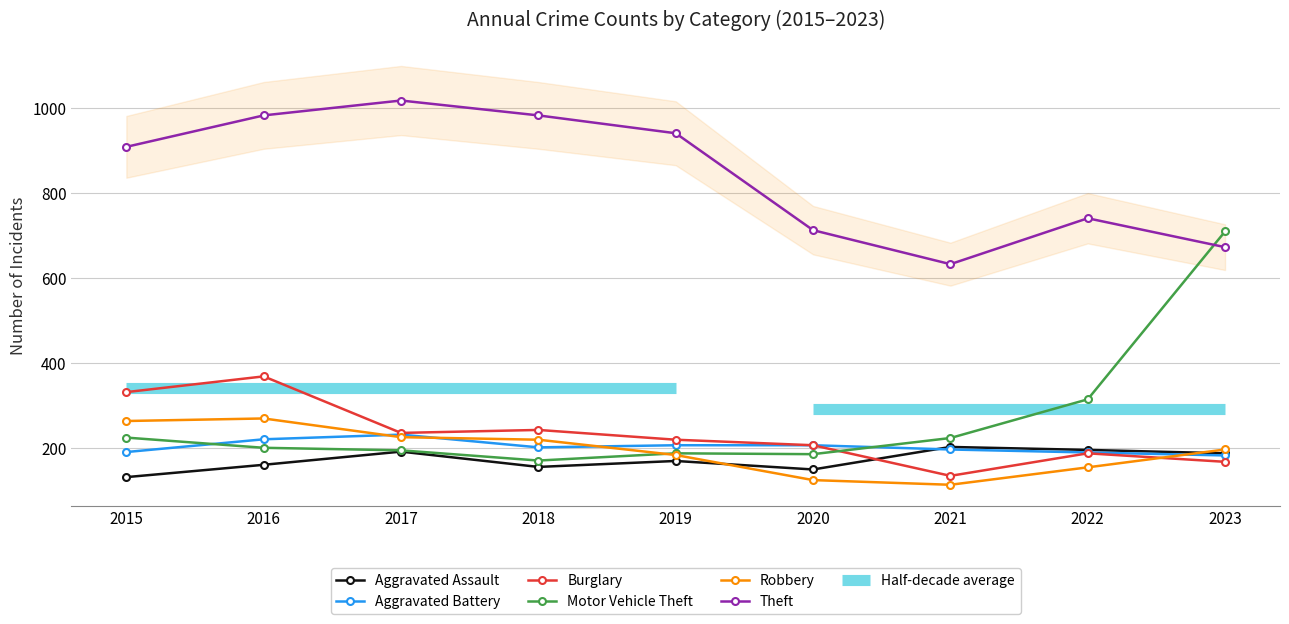

How many lines are shown in the chart?

6